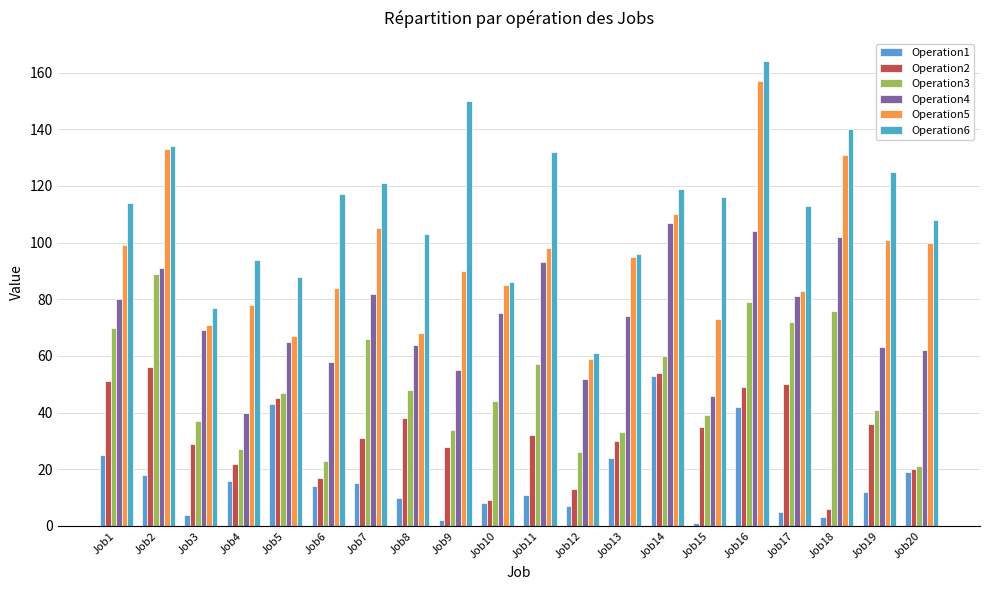

What is the difference between the highest and lowest values at Job19?

113